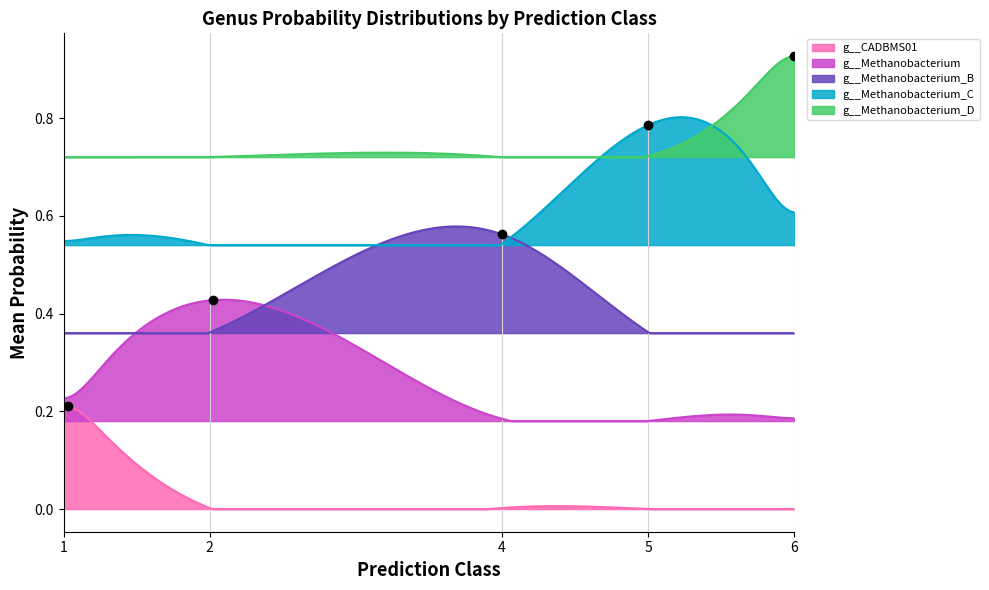

True or false: g__CADBMS01 and g__Methanobacterium cross at least once.

False